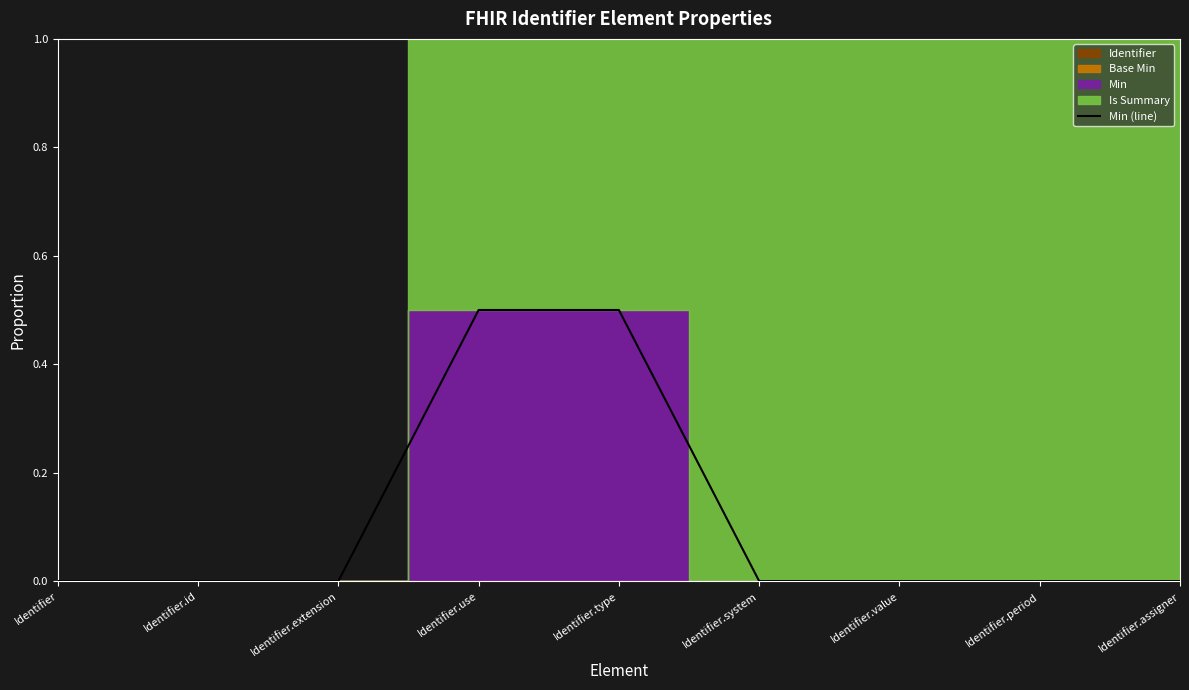

Which label corresponds to the smallest value in the chart?

Identifier